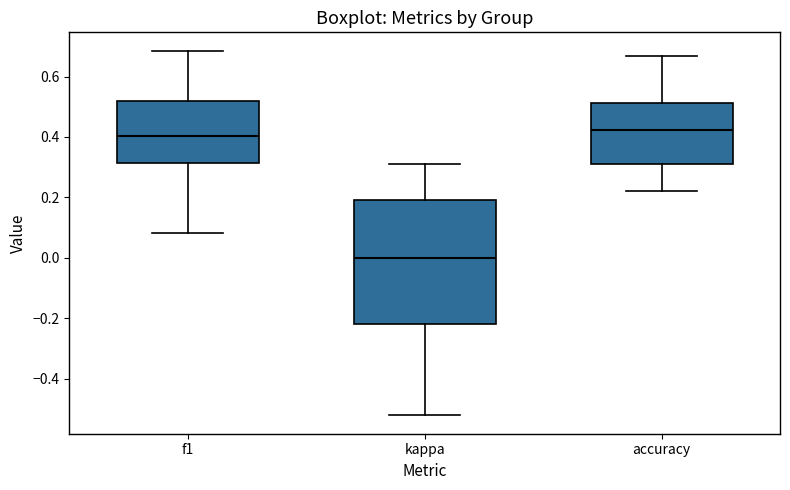

Which box has the highest median line?

accuracy